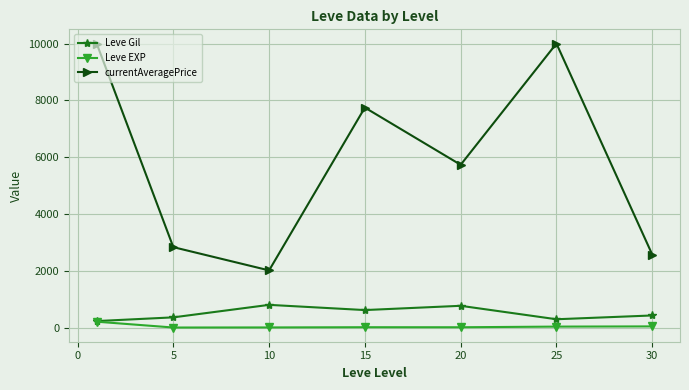

What is the value of the currentAveragePrice point at the 6th from the left?

10000.0